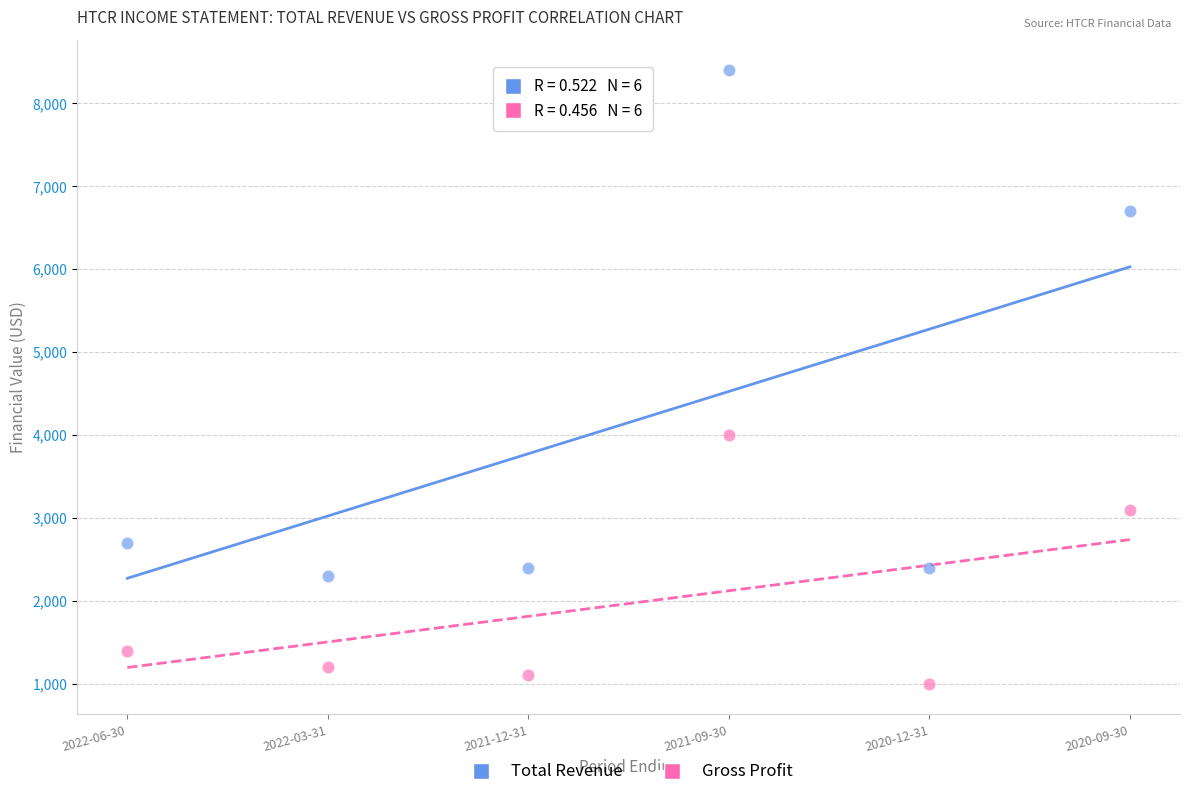

Across all series, what Y value is closest to 4700?

4000